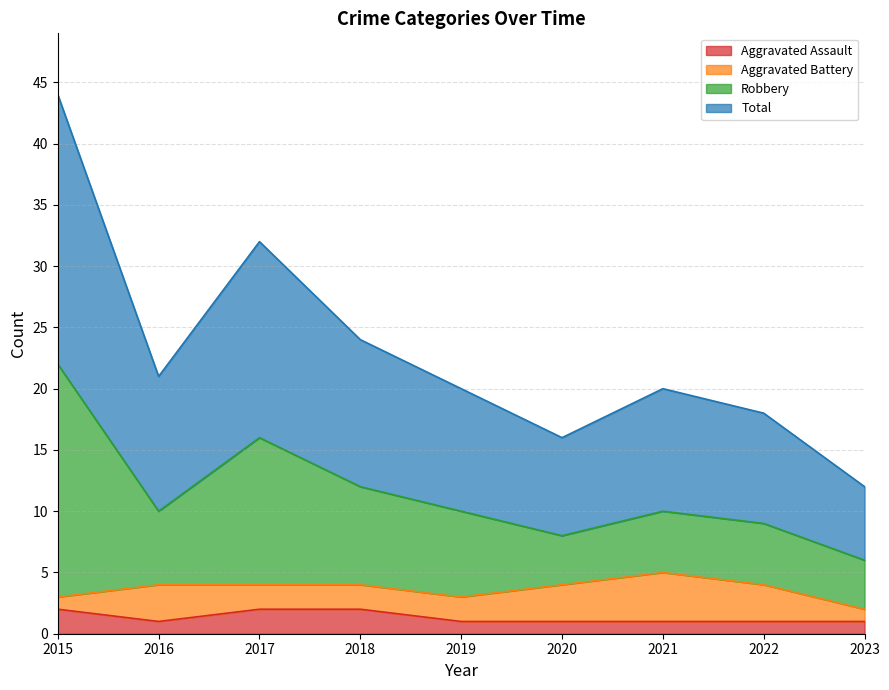

What is the value of the Aggravated Assault point at the 4th from the left?

2